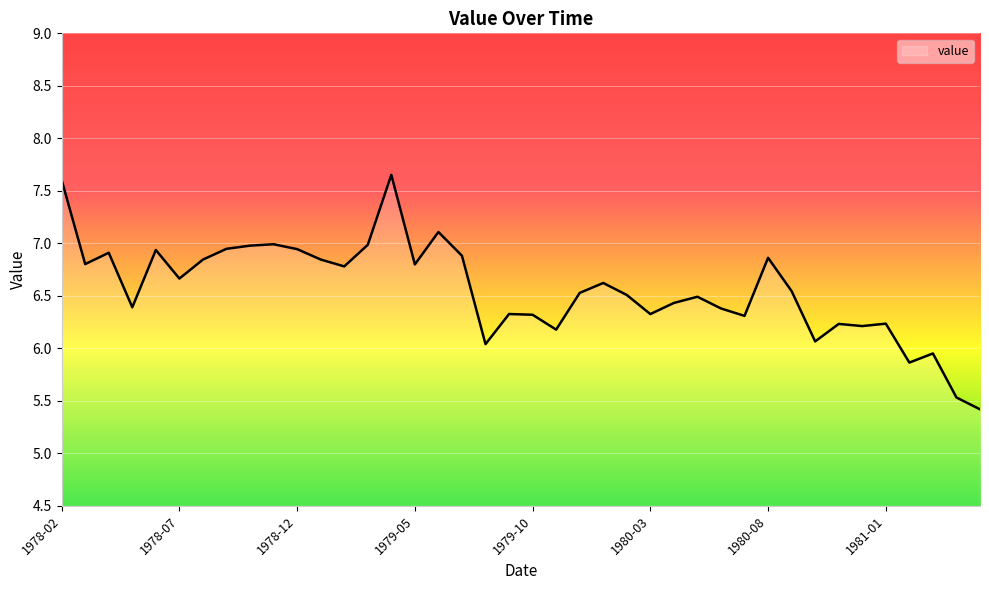

What is the difference between the maximum and minimum values?

2.2